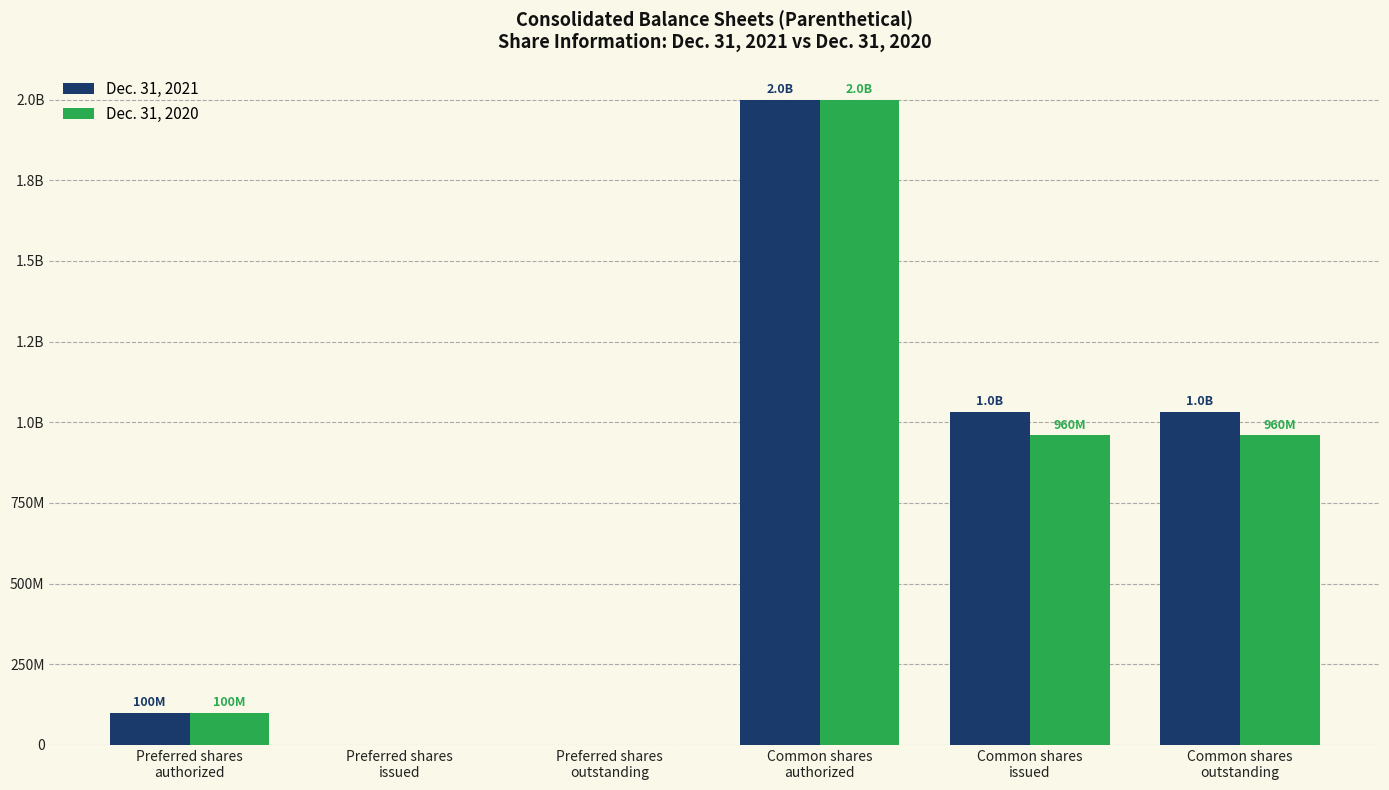

What is the average value of the Dec. 31, 2021 series?

694333333